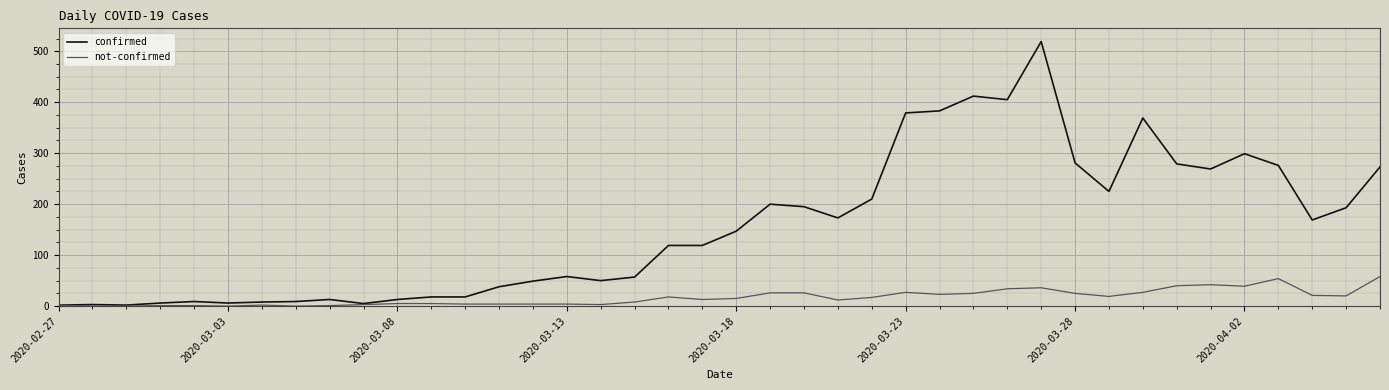

What is the highest value of the not-confirmed series?

58